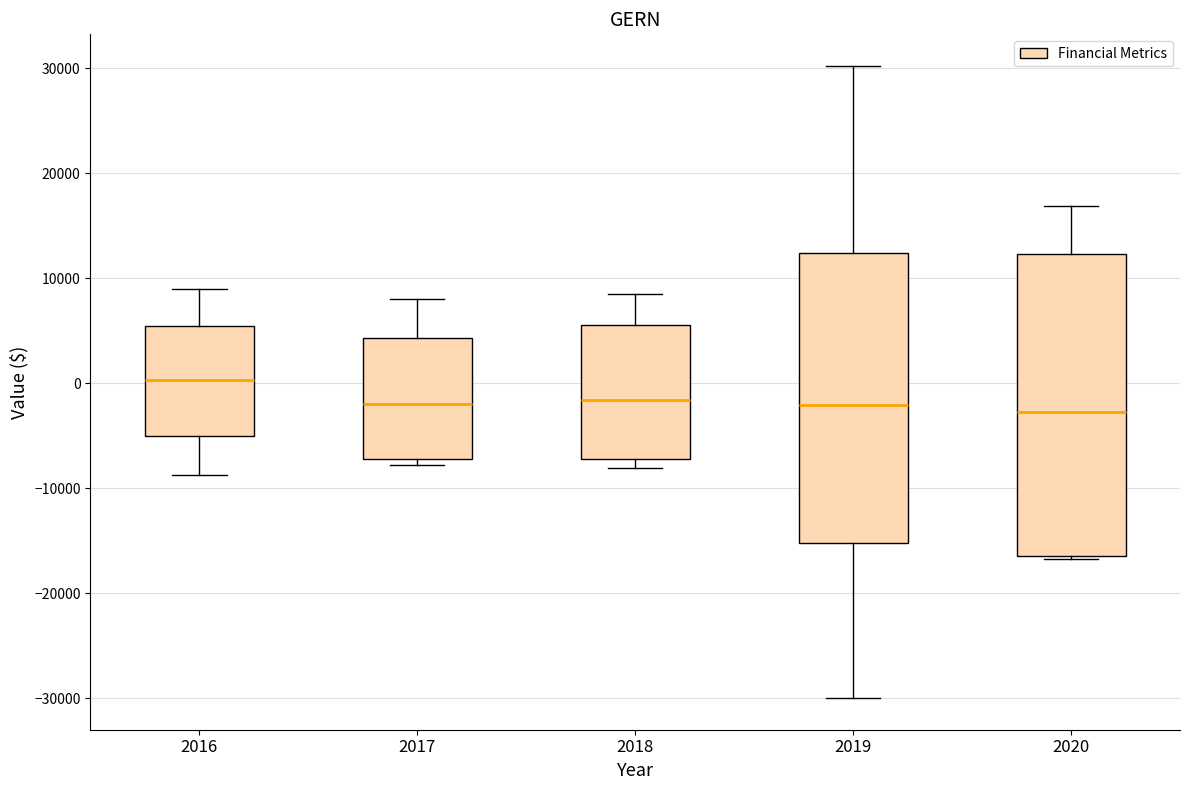

Reading left to right, transcribe this box plot: for each box, give where its median line is, the range the box spans, and where its two whiskers end, as read against the y-axis. The values are not printed on the chart, so give them approximately, as read against the axis.

2016: median 0, box -5000 to 5000, whiskers -9000 to 9000
2017: median -2000, box -7000 to 4000, whiskers -8000 to 8000
2018: median -2000, box -7000 to 6000, whiskers -8000 to 9000
2019: median -2000, box -15000 to 12000, whiskers -30000 to 30000
2020: median -3000, box -16000 to 12000, whiskers -17000 to 17000